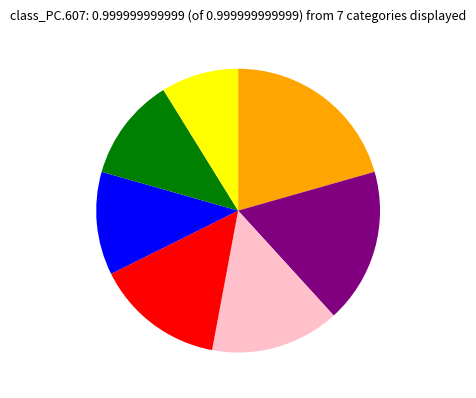

Is there any slice that represents more than half of the pie?

No